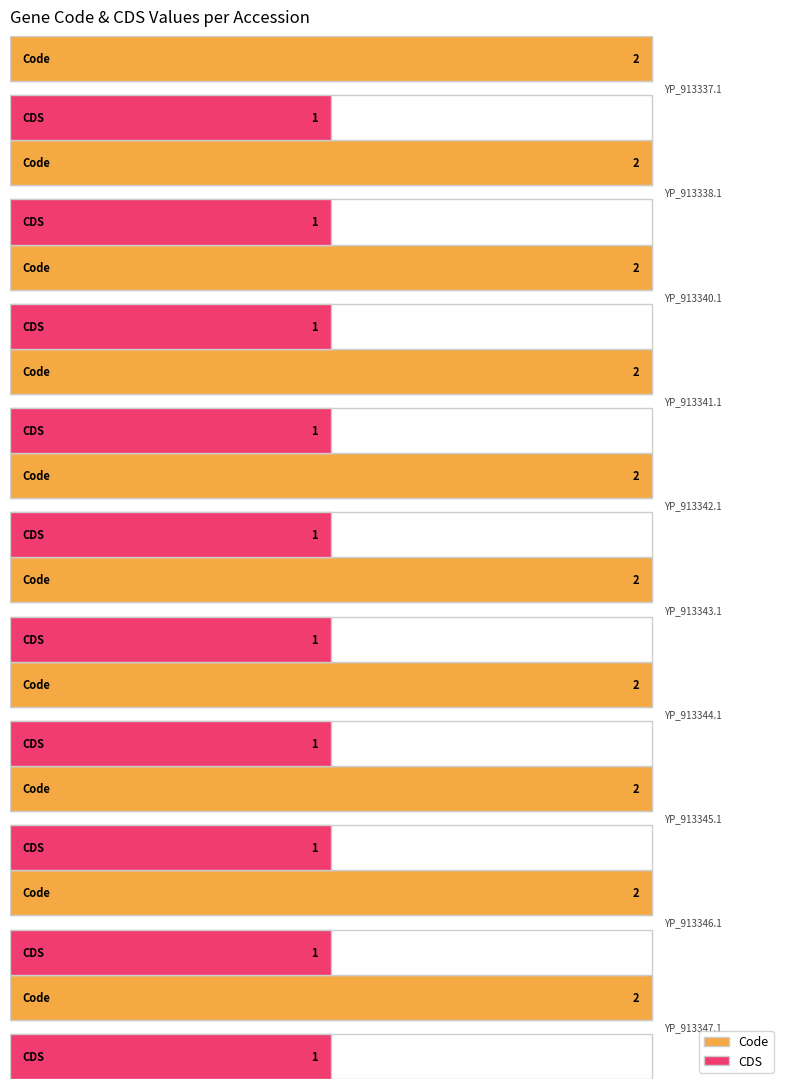

What is the greatest value displayed?

2